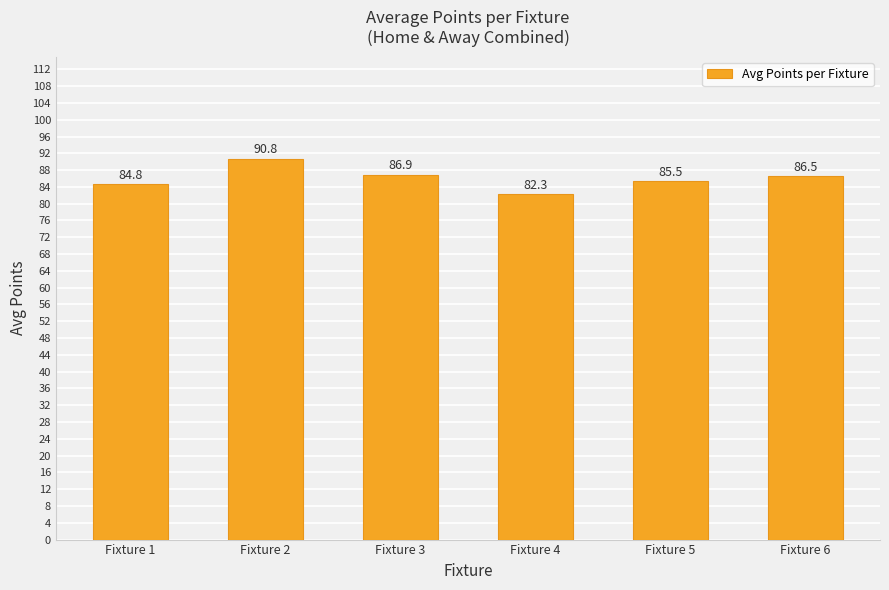

Rank the categories by value from lowest to highest.

Fixture 4, Fixture 1, Fixture 5, Fixture 6, Fixture 3, Fixture 2